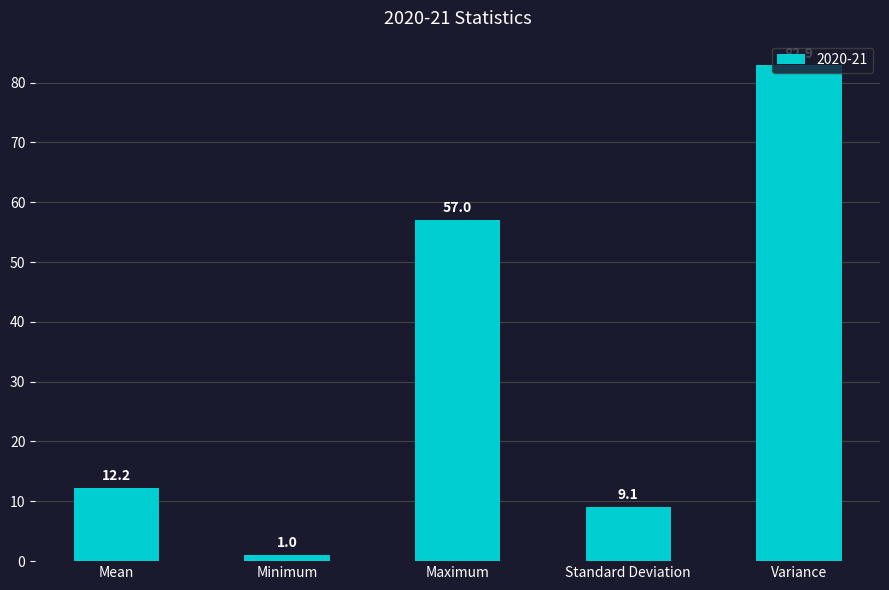

Are the bars grouped side by side (vs. stacked)?

No